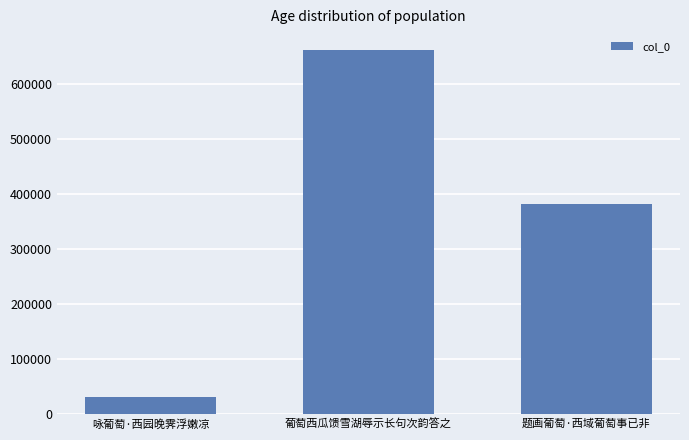

What is the minimum value shown in the chart?

30666